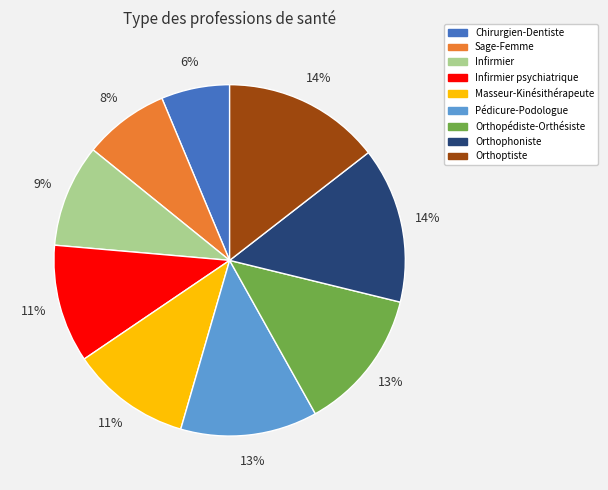

How many slices are in this pie chart?

9